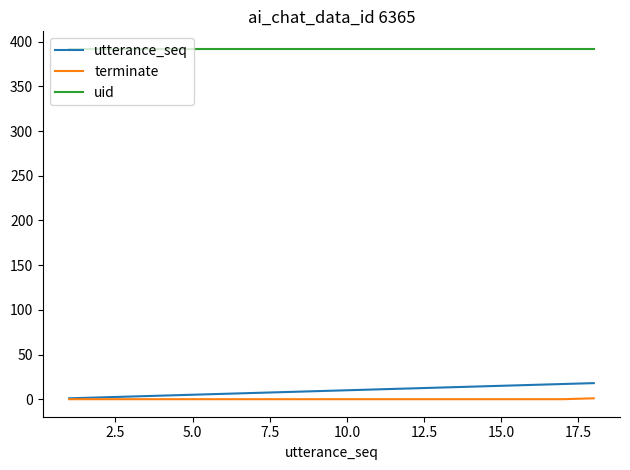

List the series in order of their peak value, lowest first.

terminate, utterance_seq, uid